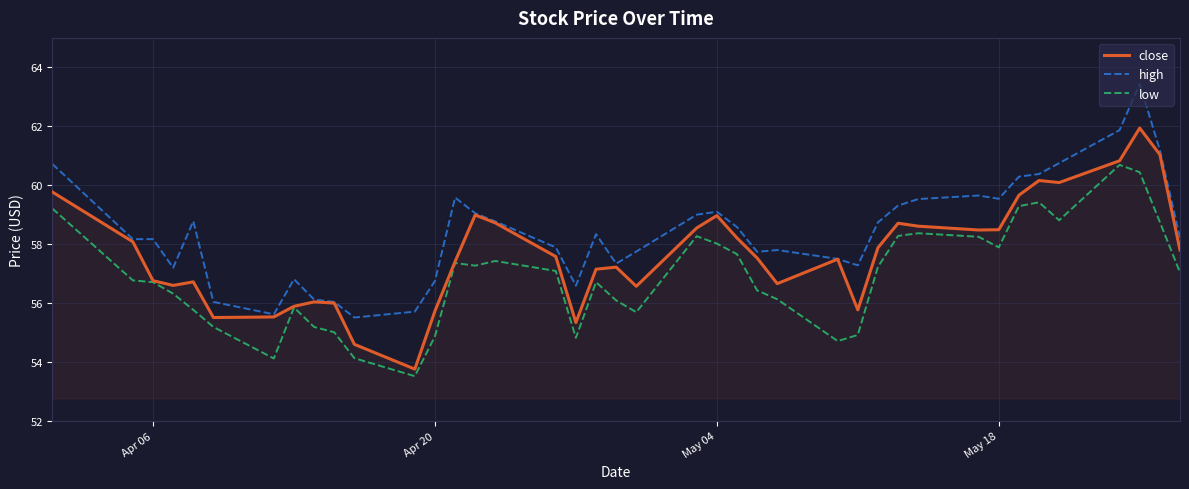

Rank the series by their average value, from lowest to highest.

low, close, high